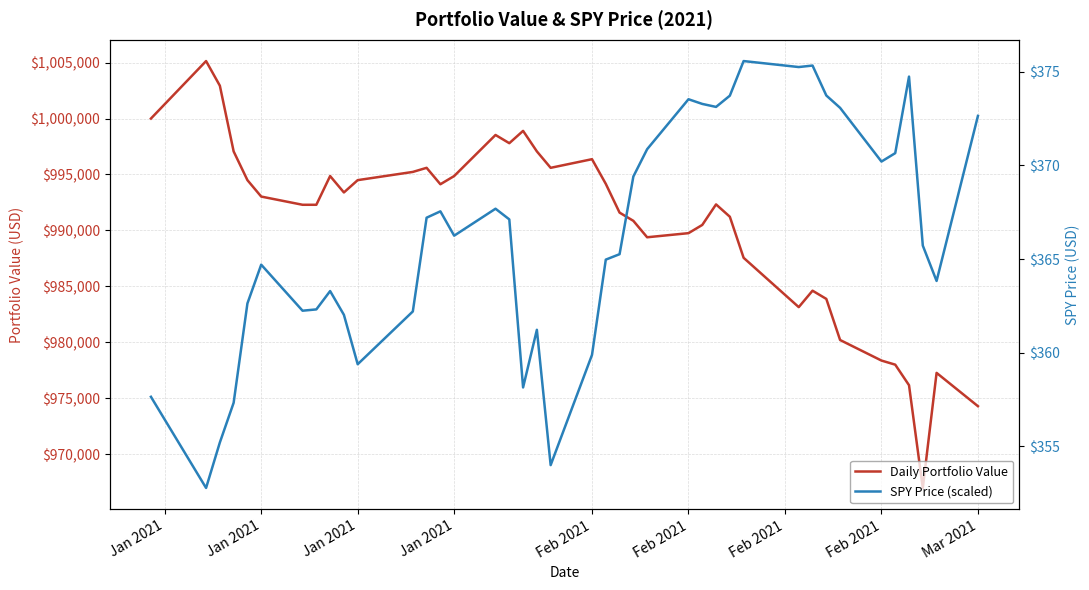

Which series has the largest range (max minus min)?

Daily Portfolio Value